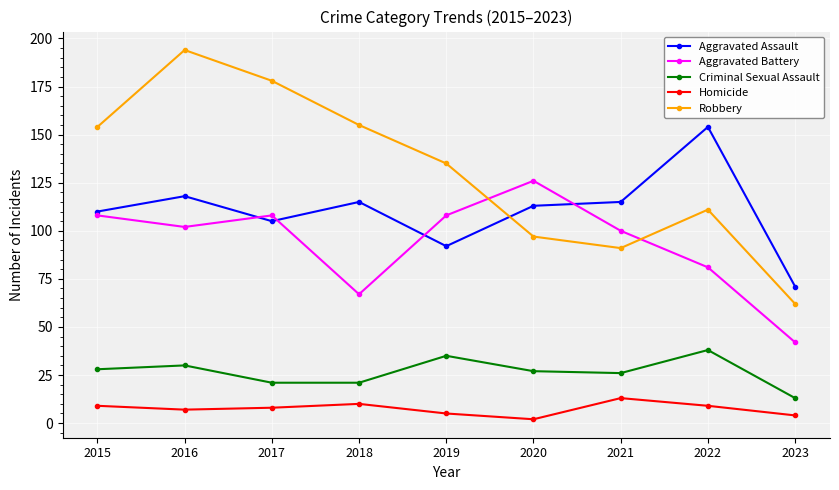

How many categories are shown in the chart?

9